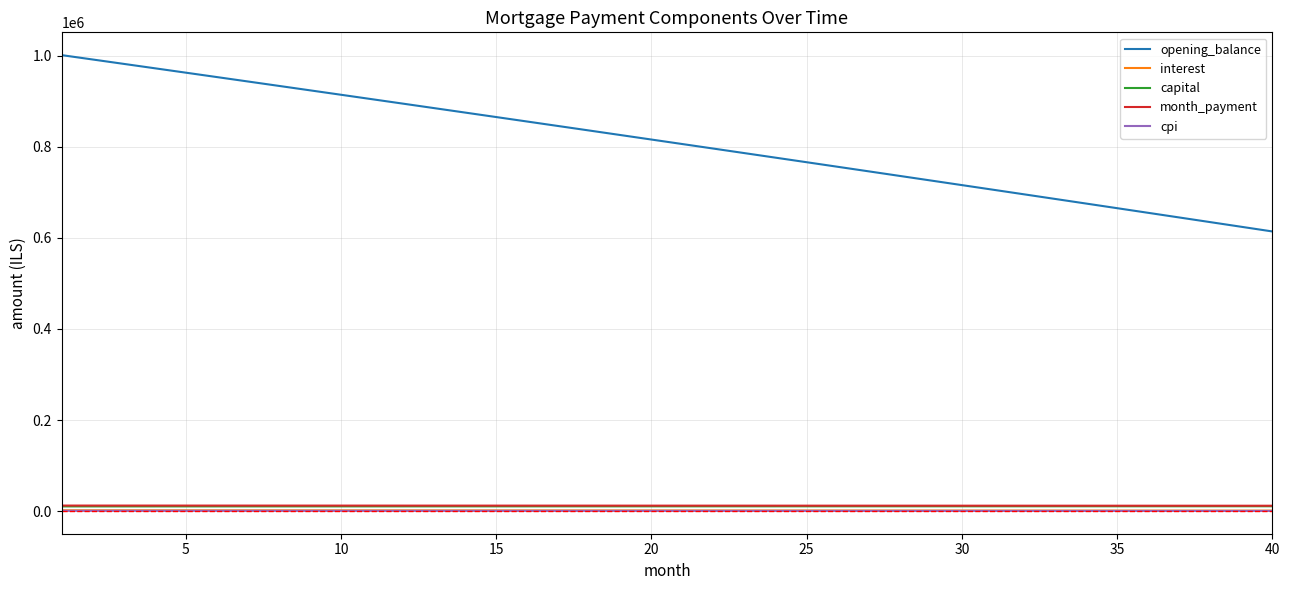

How many values in the capital series are below 10600?

20